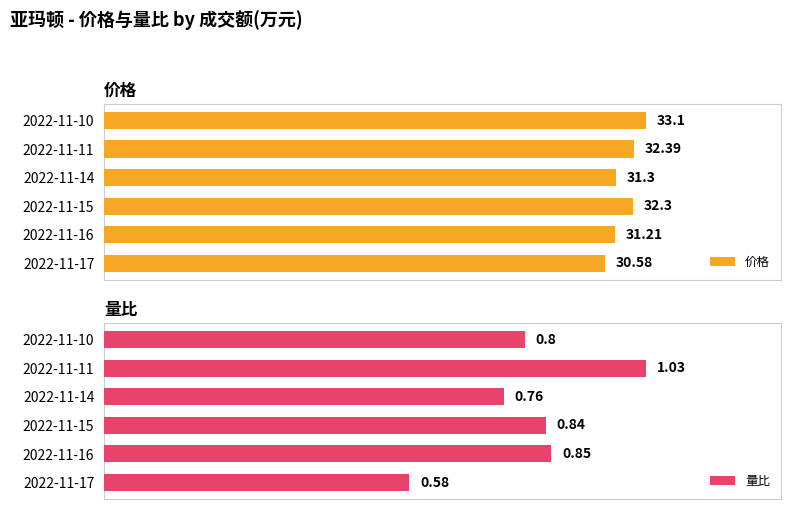

At 2022-11-15, list the series in order from smallest to largest.

量比, 价格